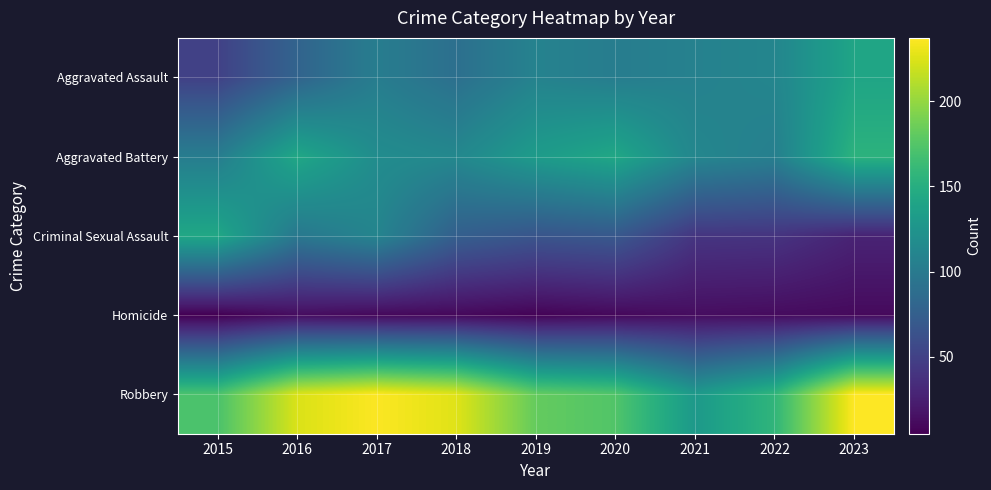

List the series in order of their peak value, lowest first.

Homicide, Aggravated Assault, Criminal Sexual Assault, Aggravated Battery, Robbery